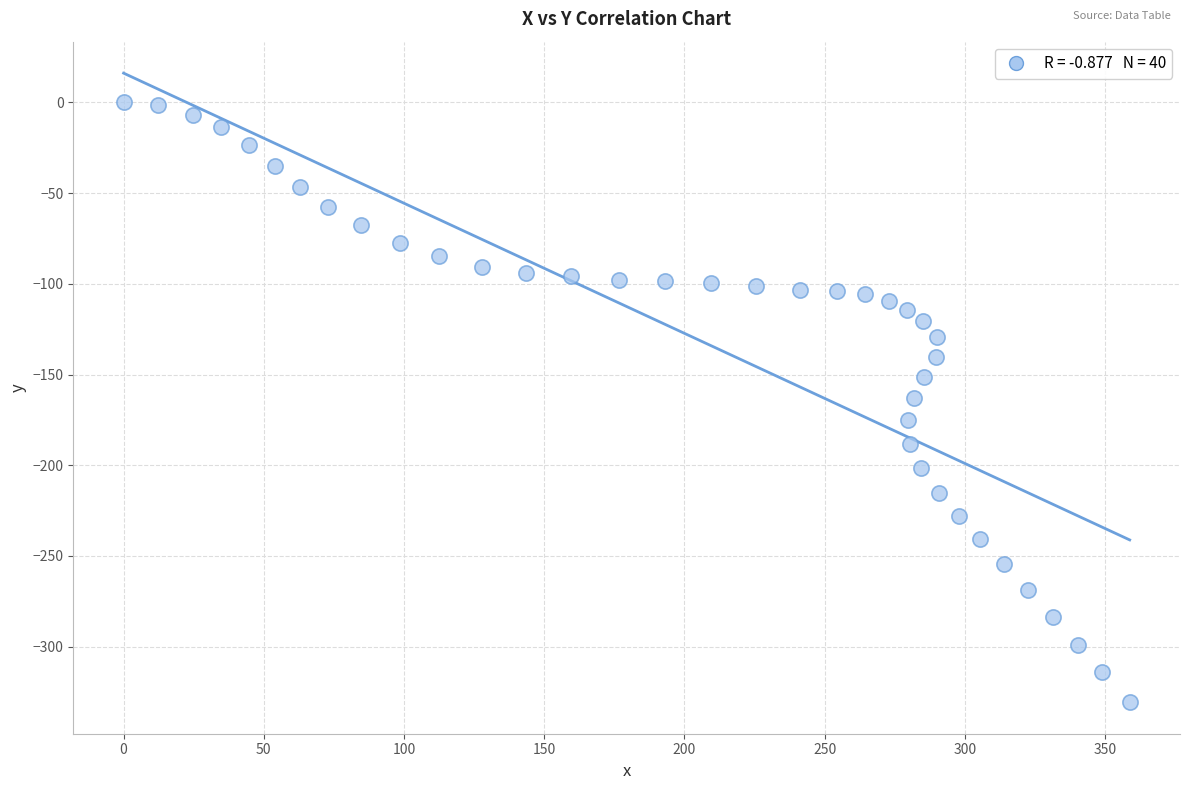

What is the range of X values (max minus min)?

358.8